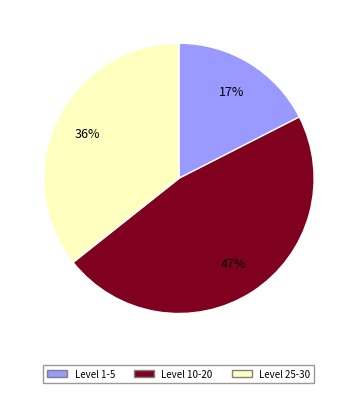

To the nearest percent, what is the average slice percentage?

33%